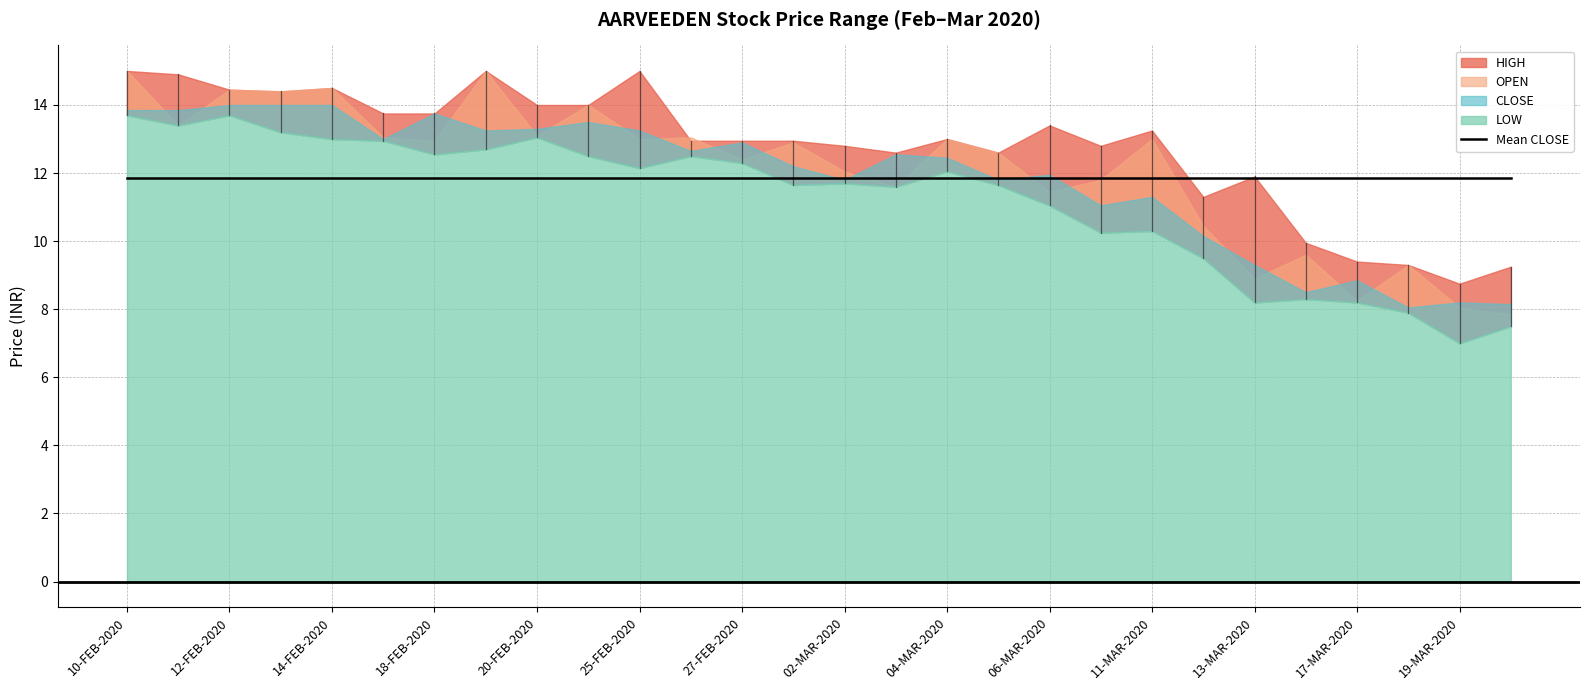

What position from the left is 06-MAR-2020?

19